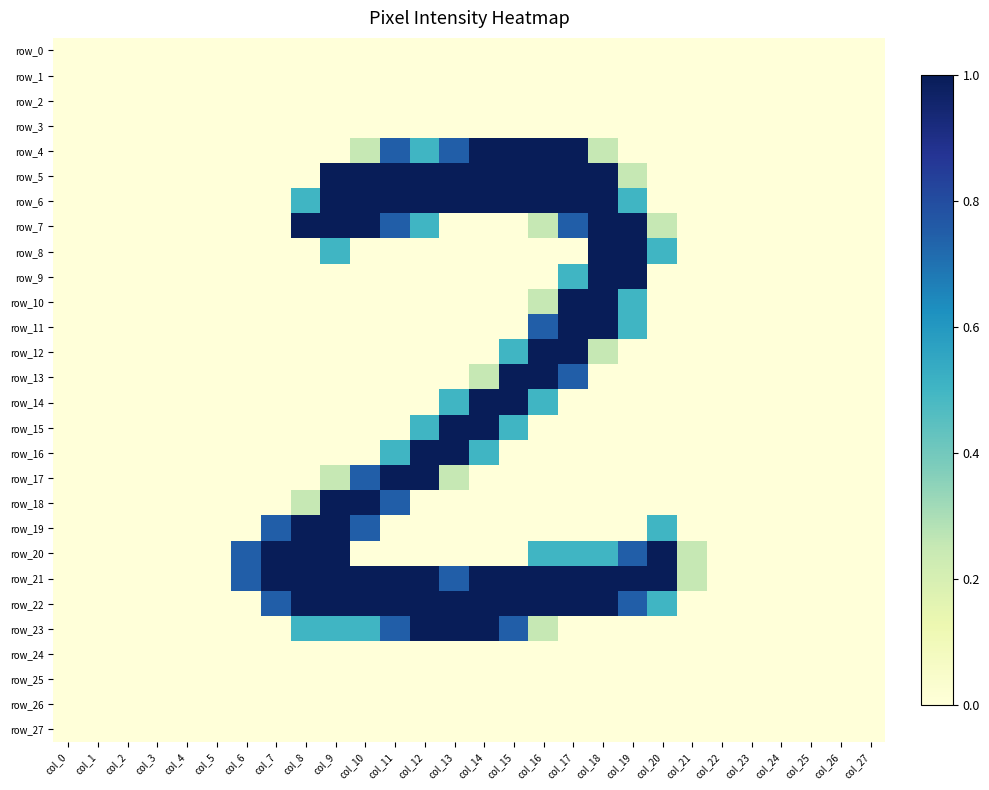

At which category is the sum across all series the highest?

col_17